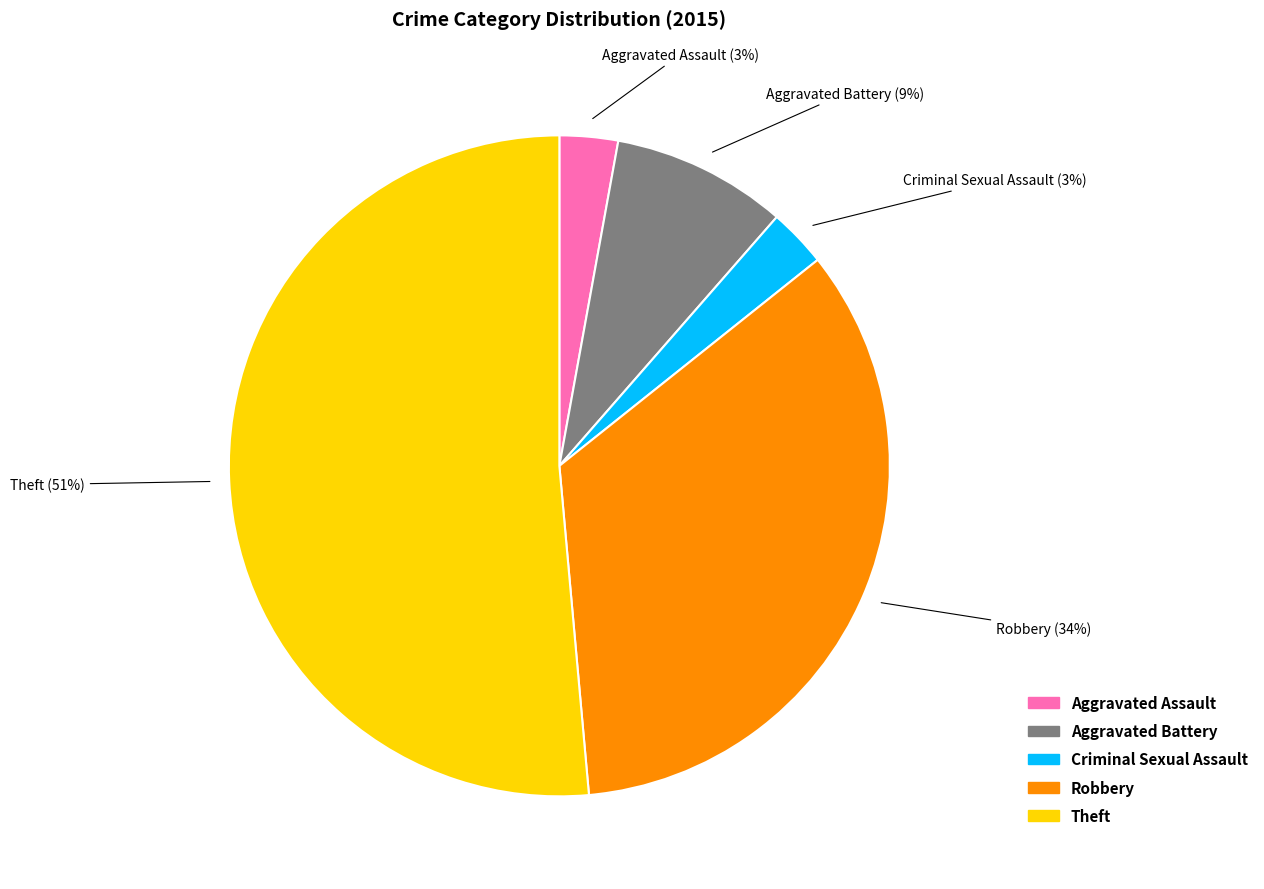

Combined, do Criminal Sexual Assault and Aggravated Assault account for over 50%?

No